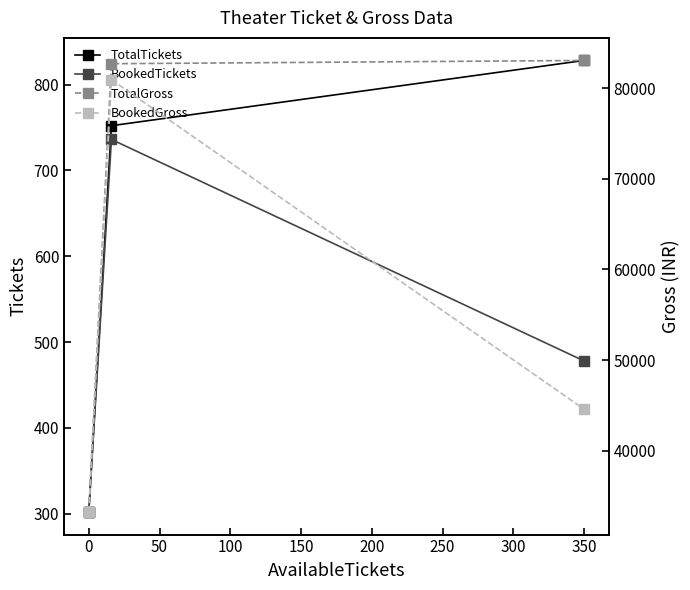

Reading left to right, list all the values displayed in this chart.

TotalTickets: 302	752	828
BookedTickets: 302	736	478
TotalGross: 33220	82720	83080
BookedGross: 33220	80960	44580